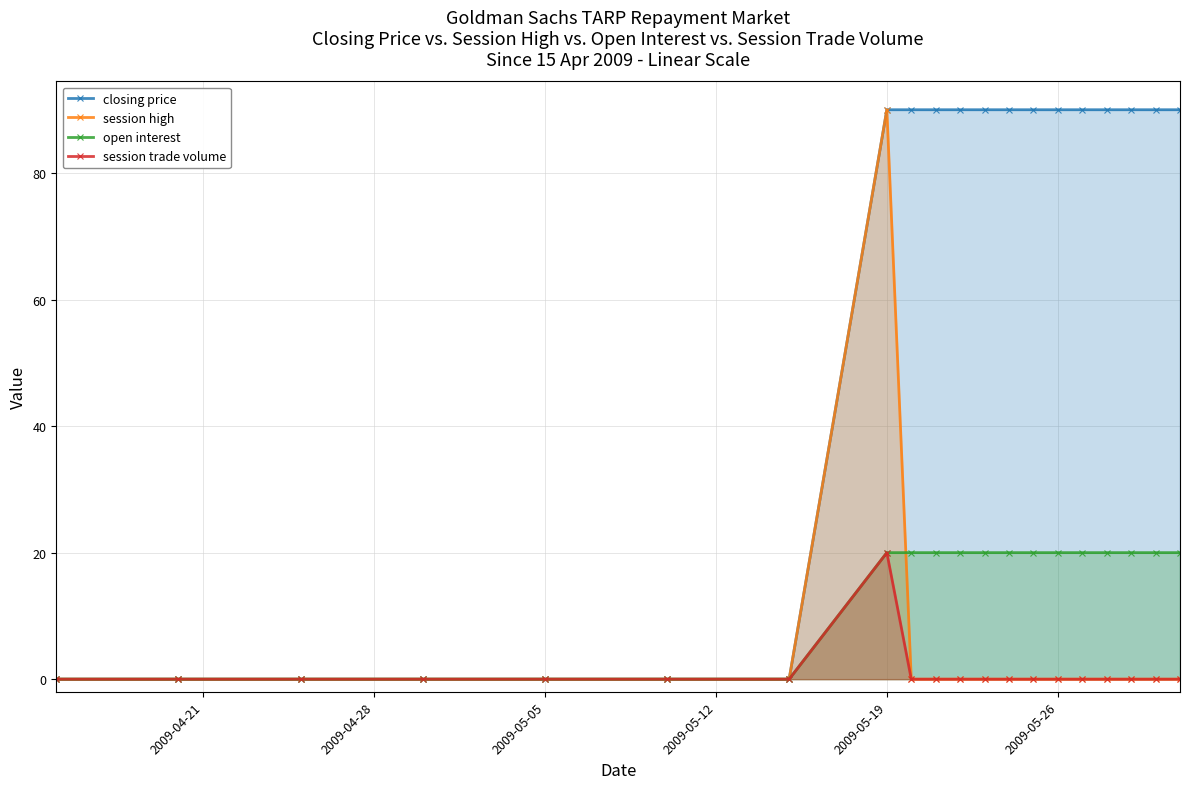

What are all the series names shown in the legend?

closing price, session high, open interest, session trade volume